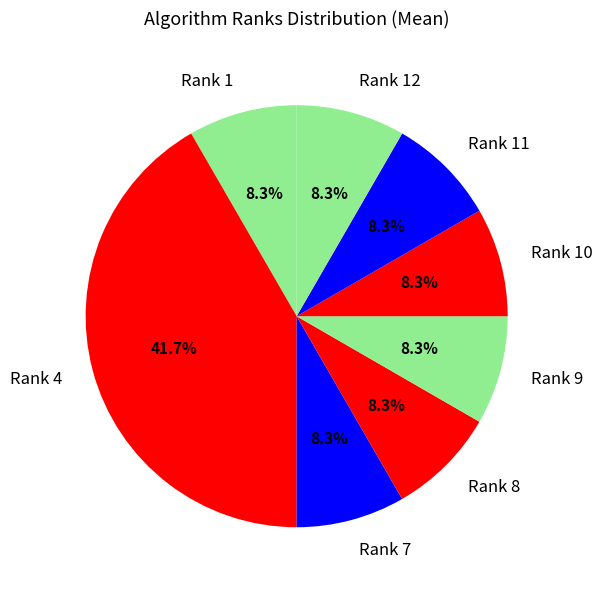

What percentage is NOT represented by Rank 10?

91.7%